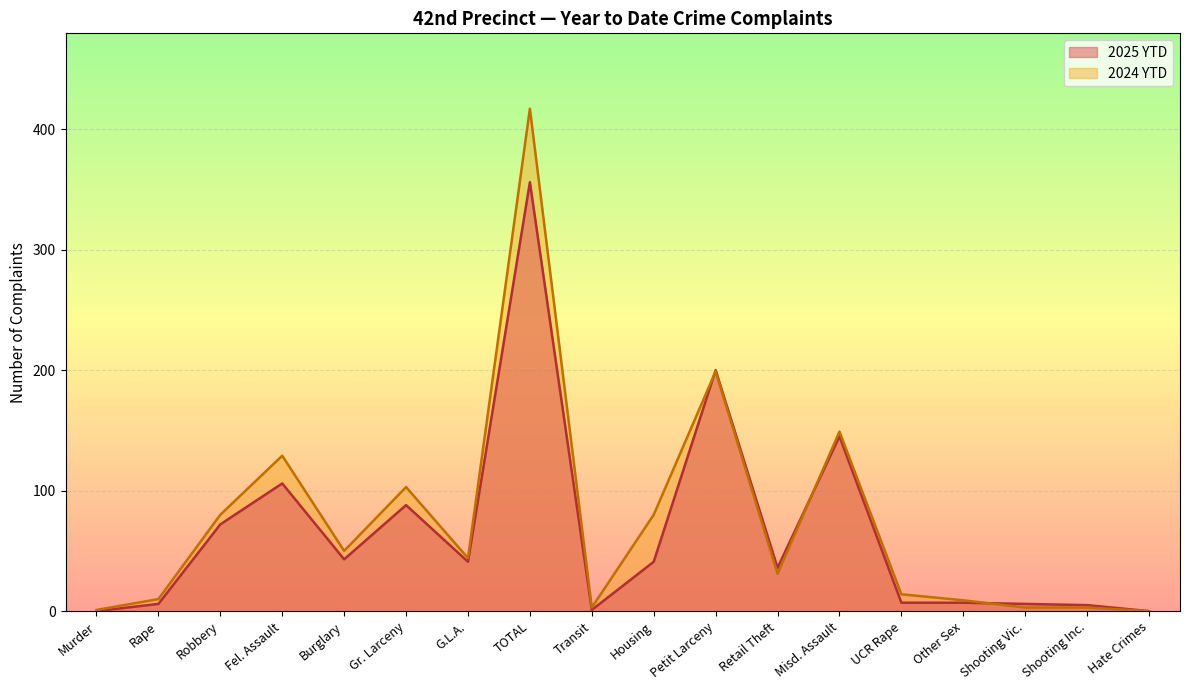

Where does the 2024 YTD series first go above 44?

Robbery